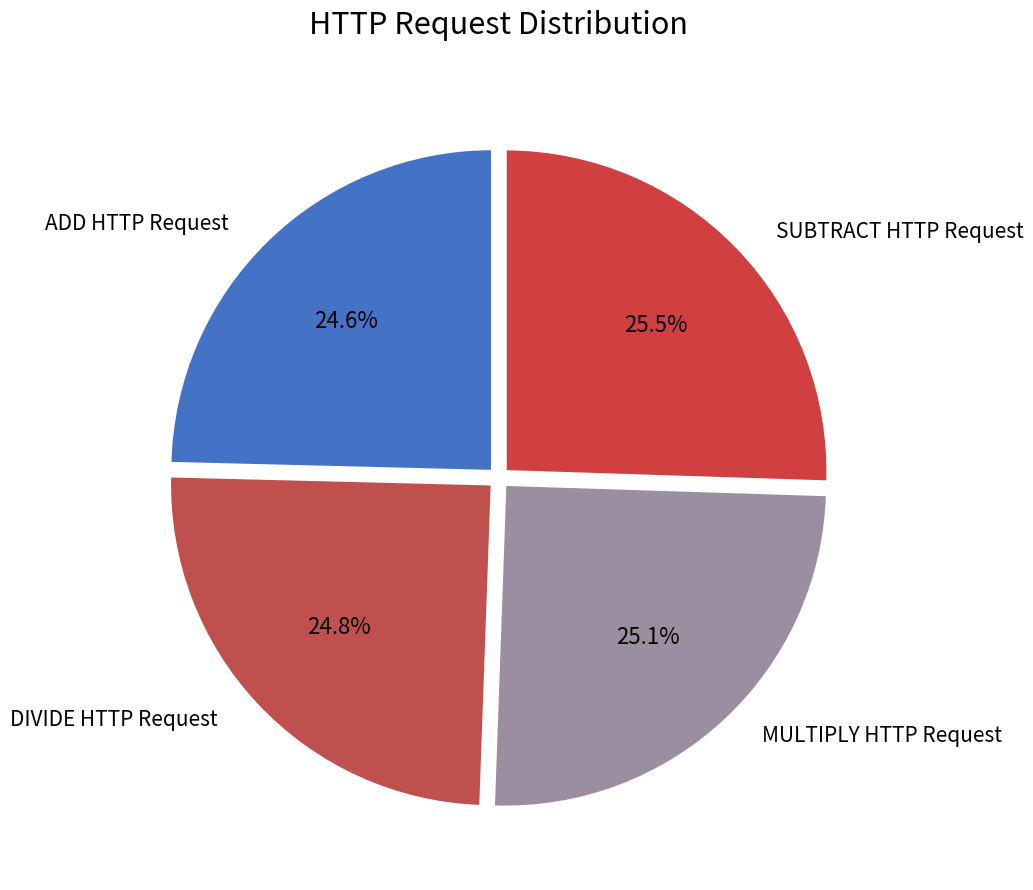

How many slices are in this pie chart?

4